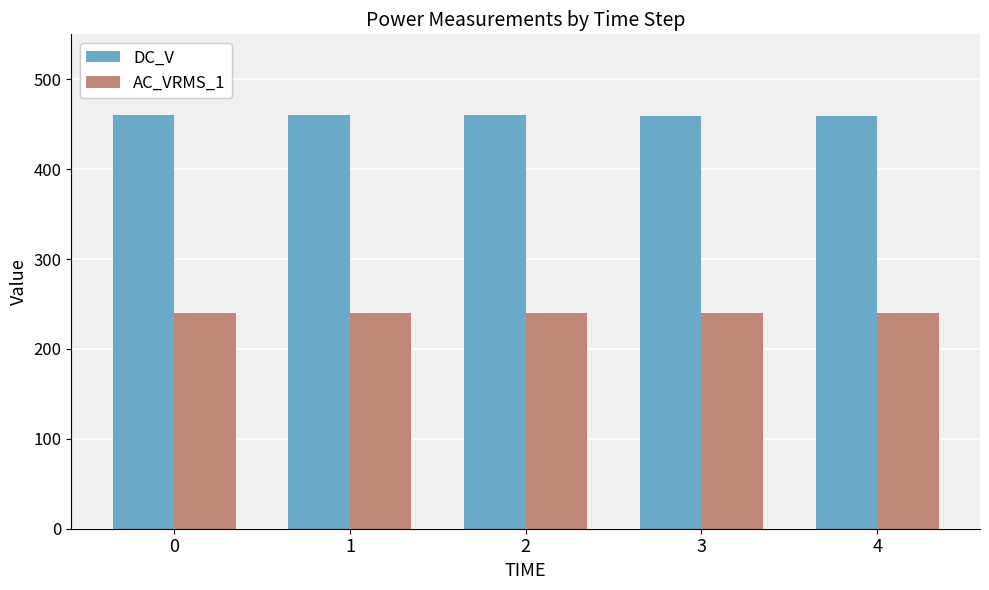

The value of DC_V at 1 is 737.0. True or false?

False